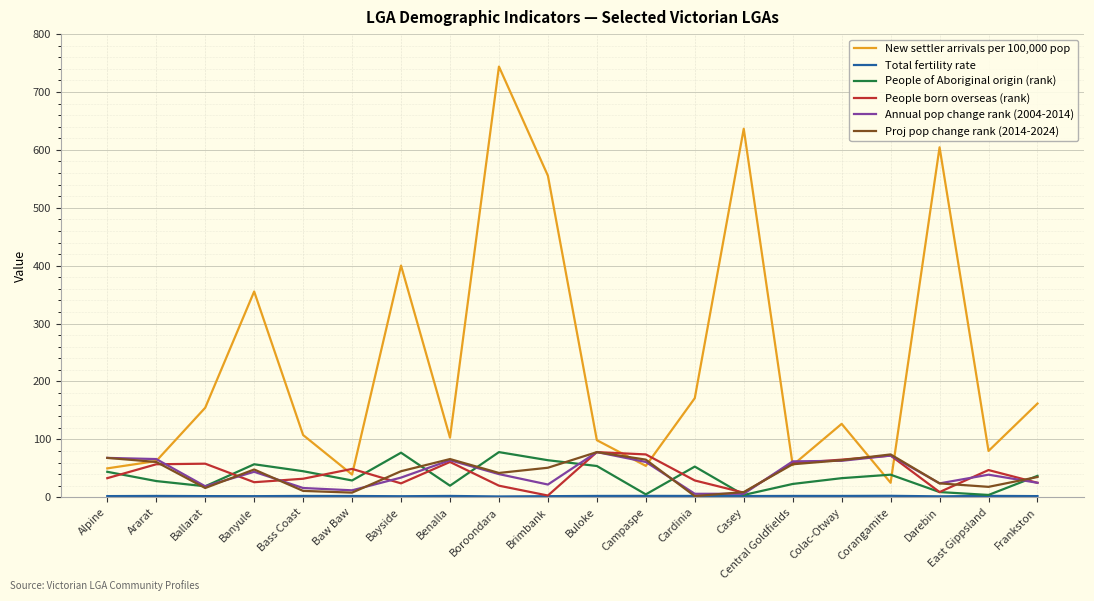

At how many categories does at least one series exceed 265?

6